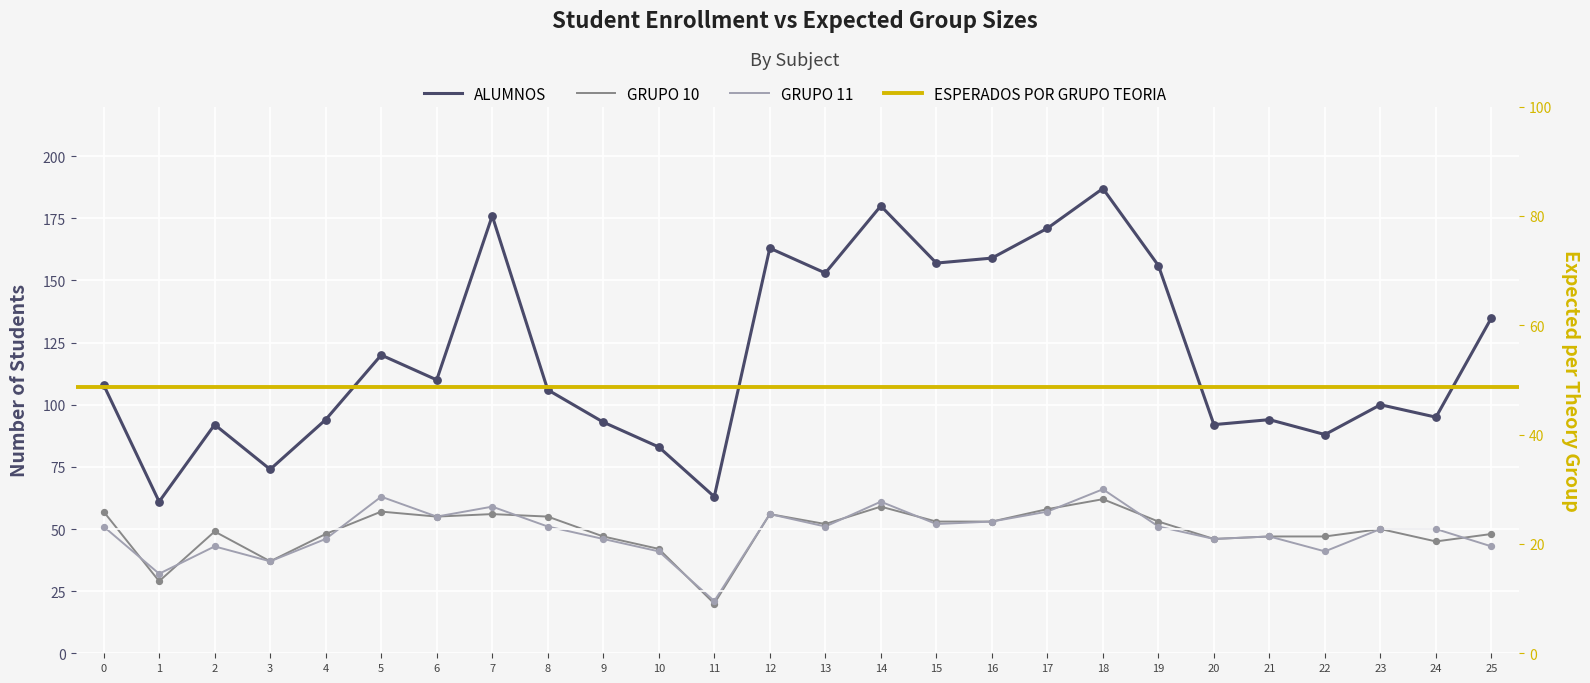

At how many categories does at least one series exceed 124?

10